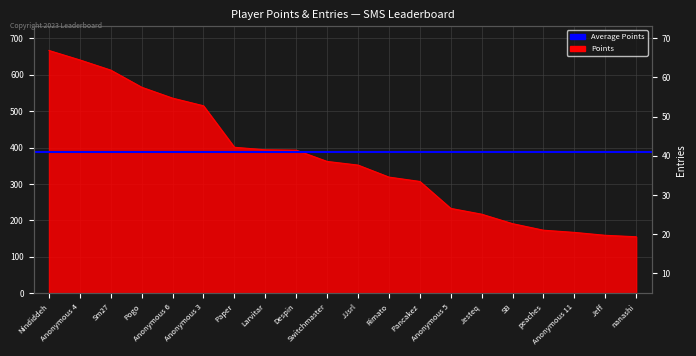

Is the value of Entries at Jesteq greater than the value of Points at Anonymous 5?

No